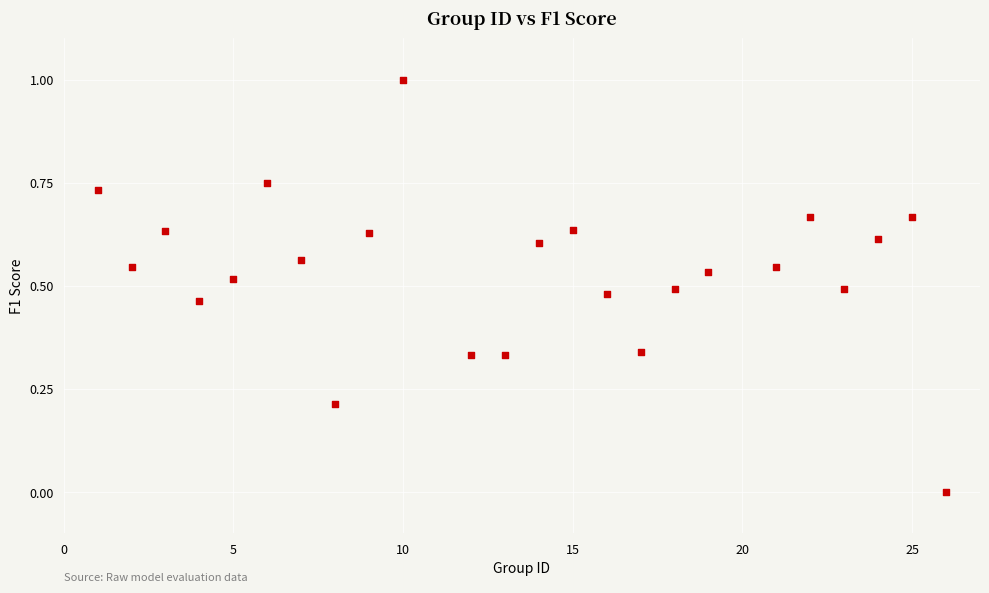

What is the range of X values (max minus min)?

25.0